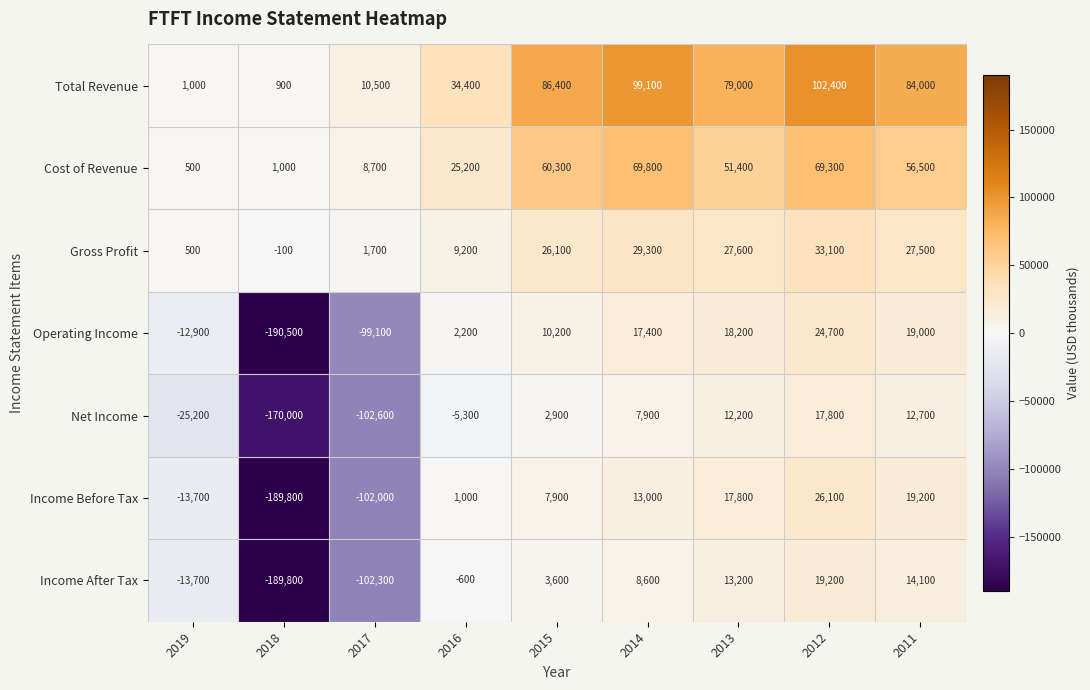

At which category does the chart reach its peak across all series?

2012